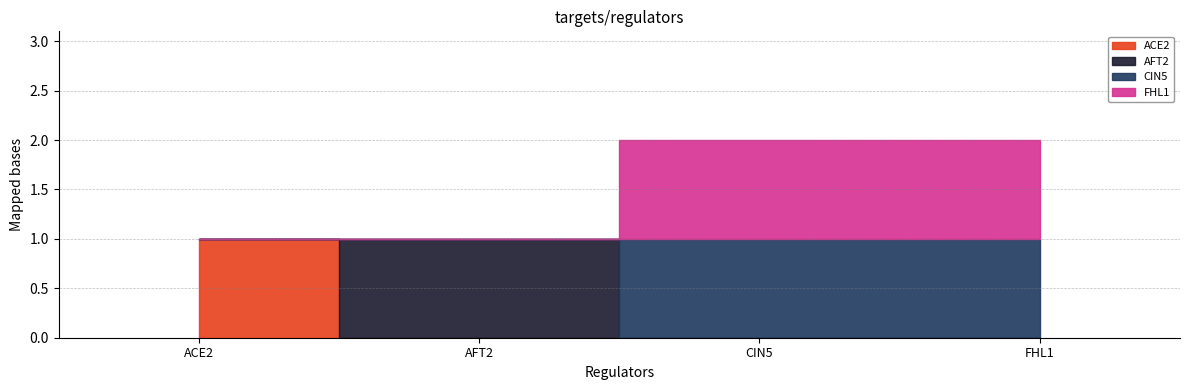

Which series changed the most between CIN5 and FHL1?

ACE2